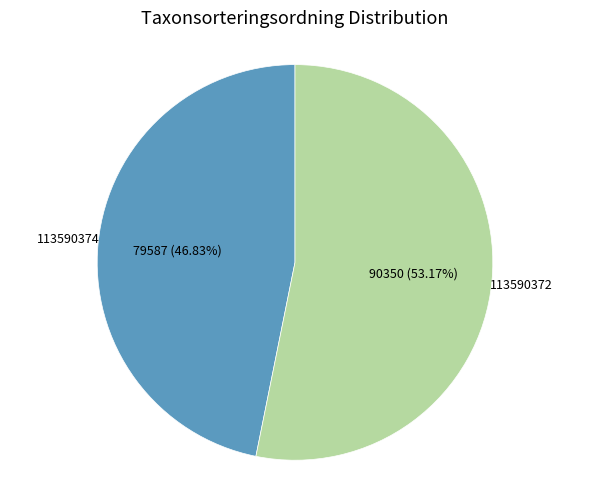

Is there a majority slice in this chart?

Yes